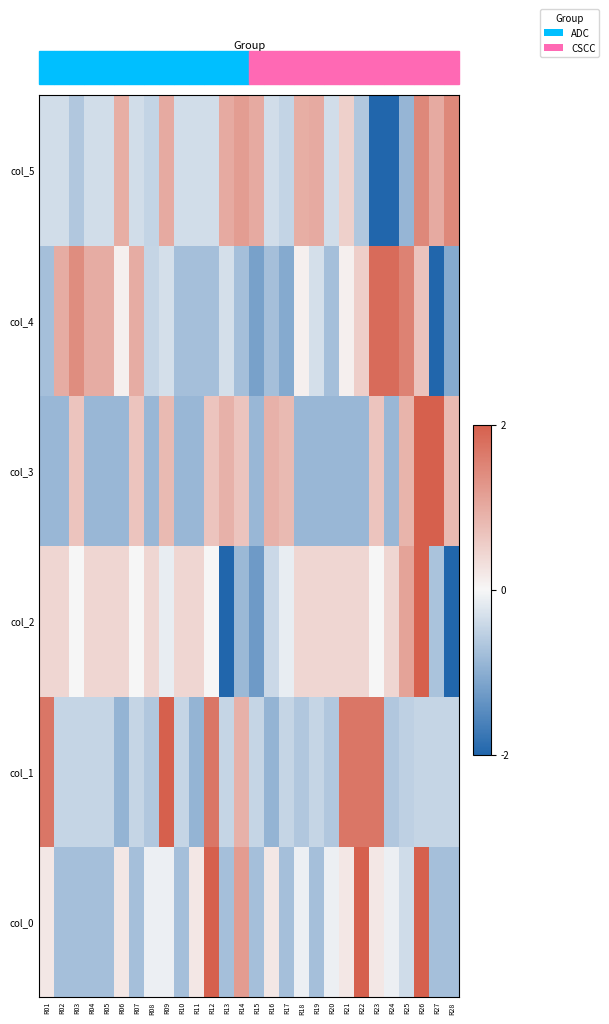

Which category has the lowest value across all series?

R28